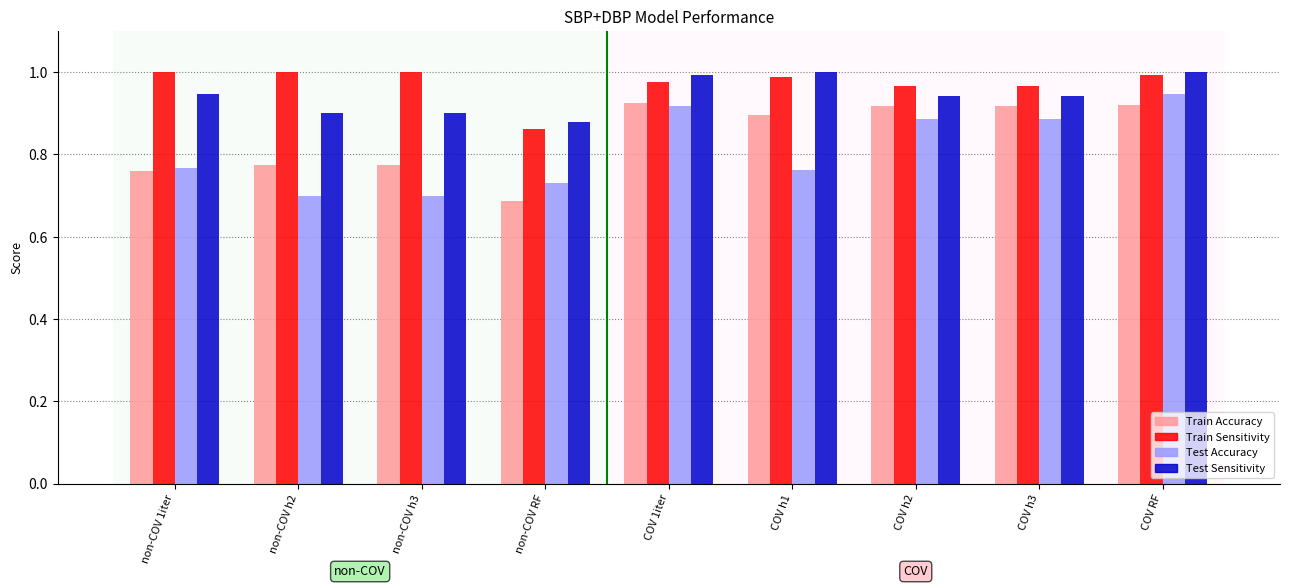

Between COV h1 and COV RF, which series saw the biggest shift?

Test Accuracy